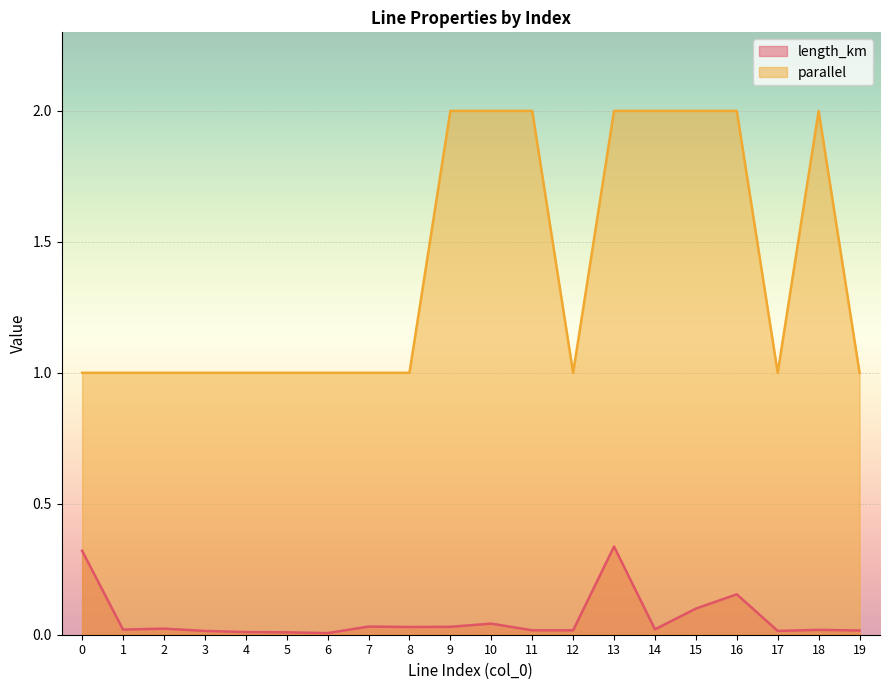

The value of length_km at 4 is 0.0. True or false?

False